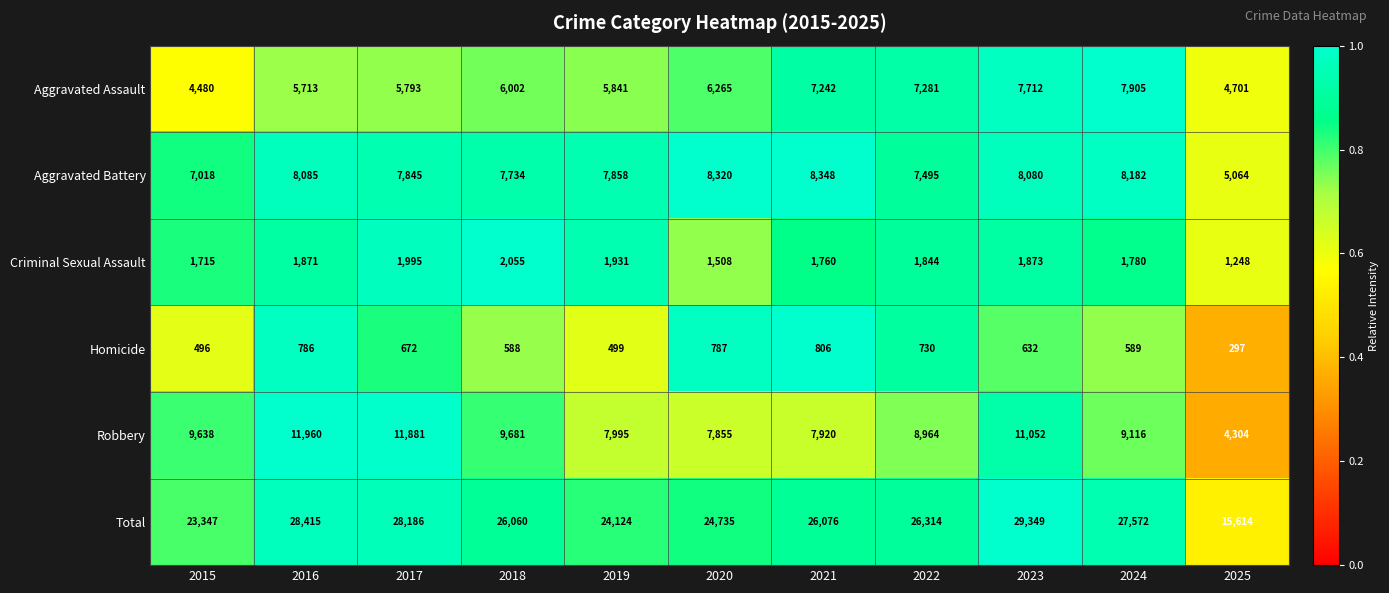

Count the number of data series in this chart.

6